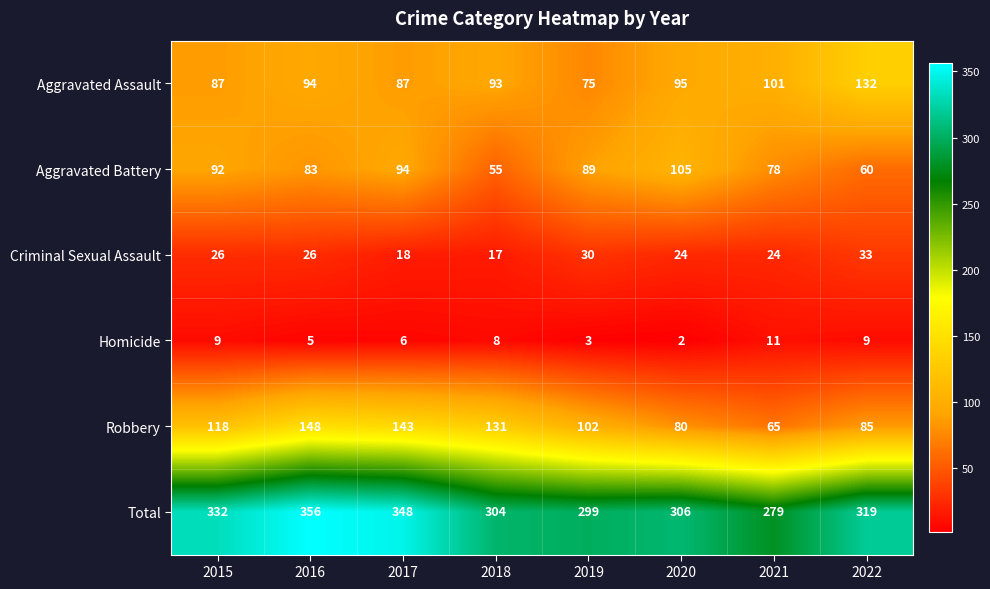

How many distinct data groups are displayed?

6